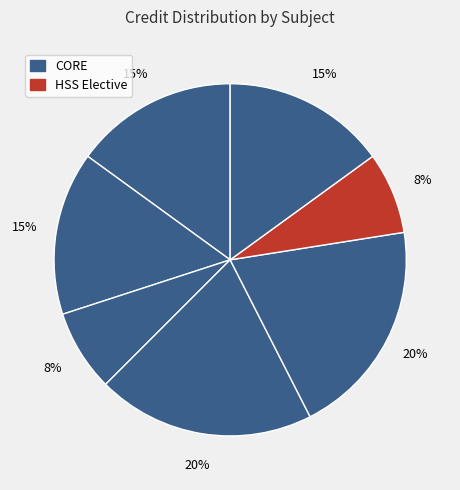

Is there a majority slice in this chart?

No